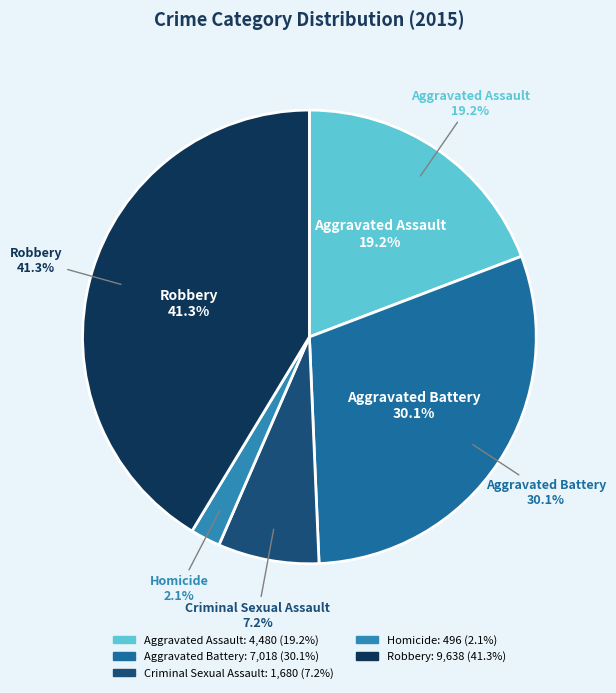

Approximately how many times larger is the value at Aggravated Battery compared to Criminal Sexual Assault?

4.2